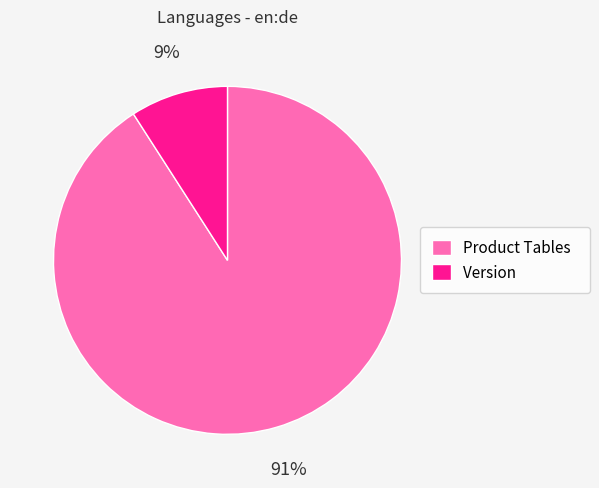

Count the number of slices in the pie.

2